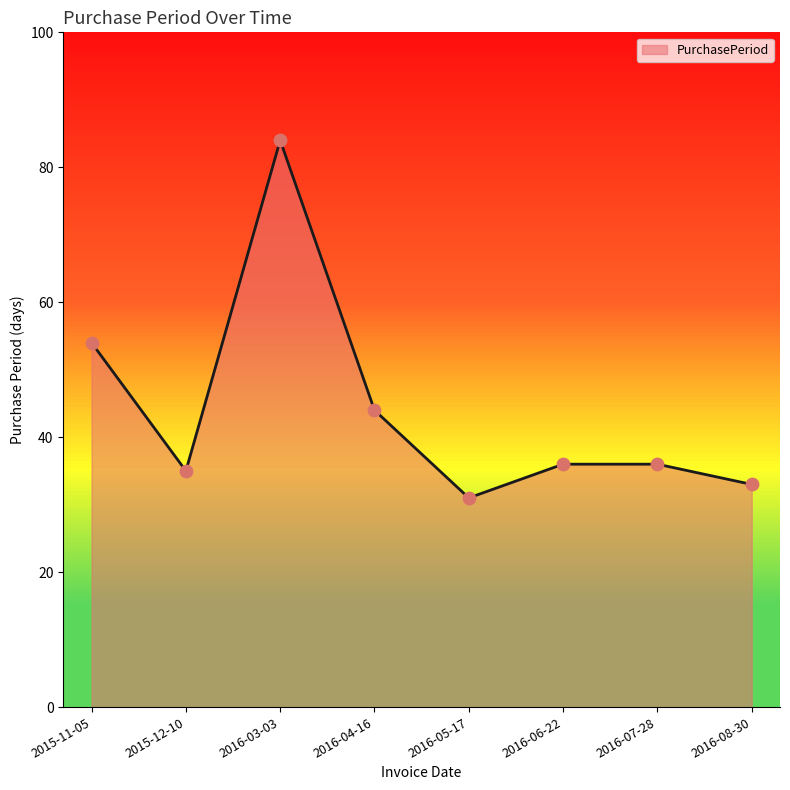

What is the change in value from 2015-12-10 to 2016-07-28?

+1